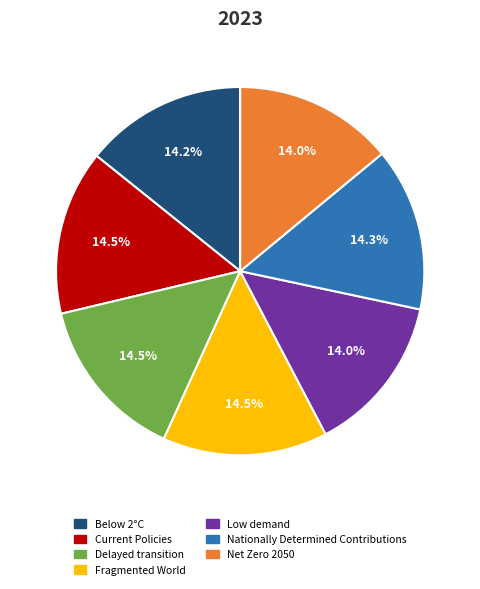

Does any single category account for the majority?

No